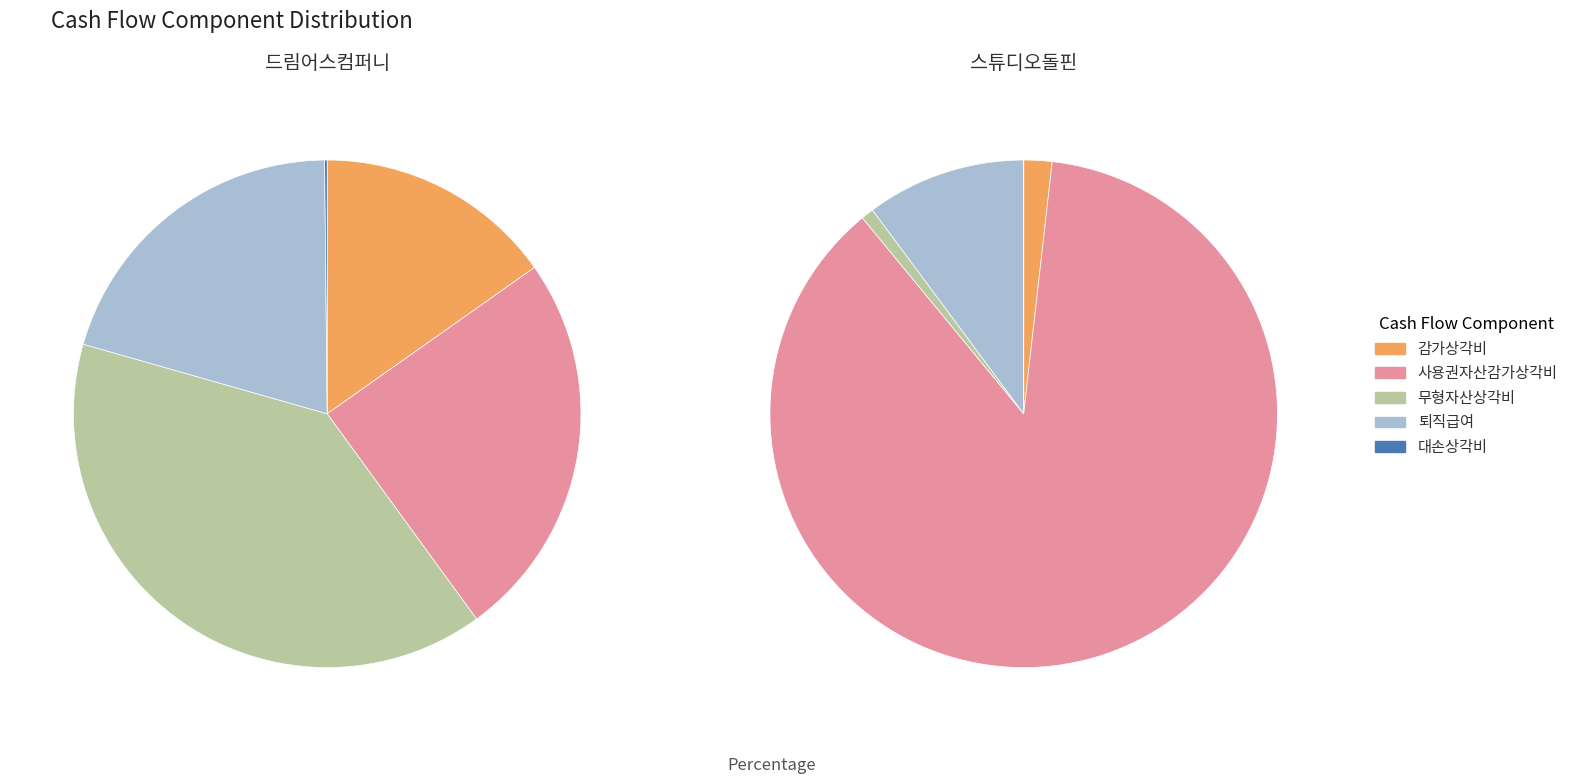

True or false: 대손상각비 accounts for 1% of the total.

False